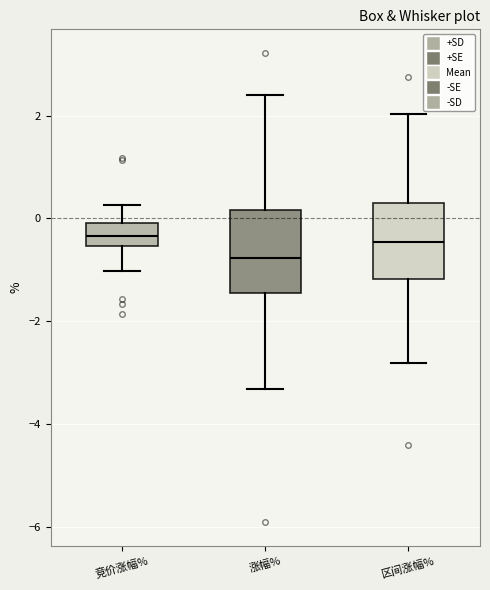

Where does the lower whisker of the box for 竞价涨幅% end on the y-axis? The values are not printed on the chart, so give them approximately, as read against the axis.

-1.0